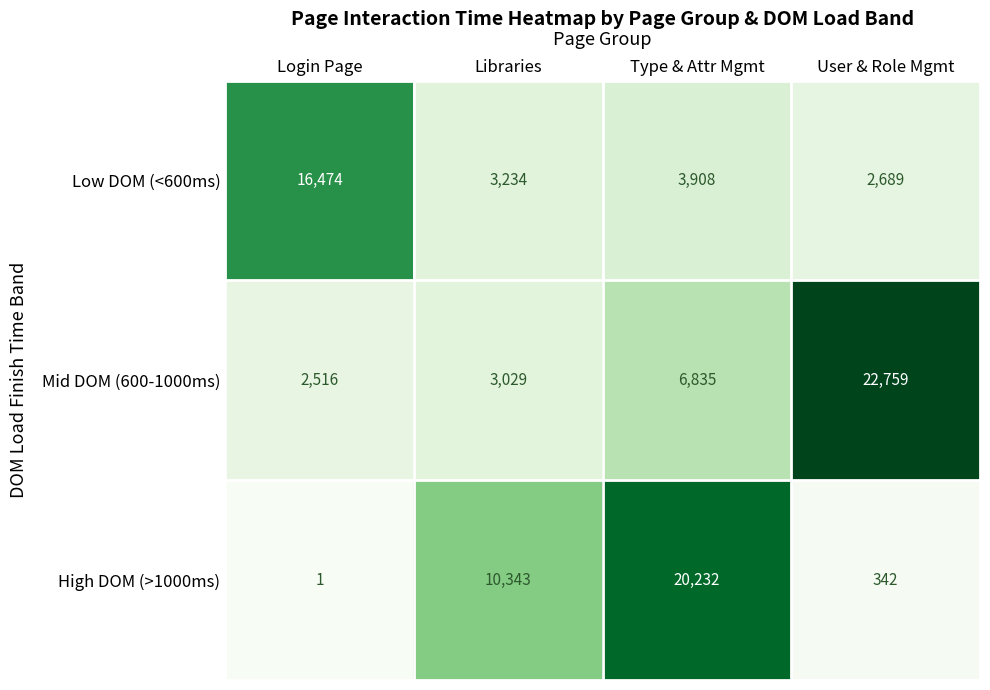

Is it true that Mid DOM (600-1000ms) equals 22759 at User & Role Mgmt?

True